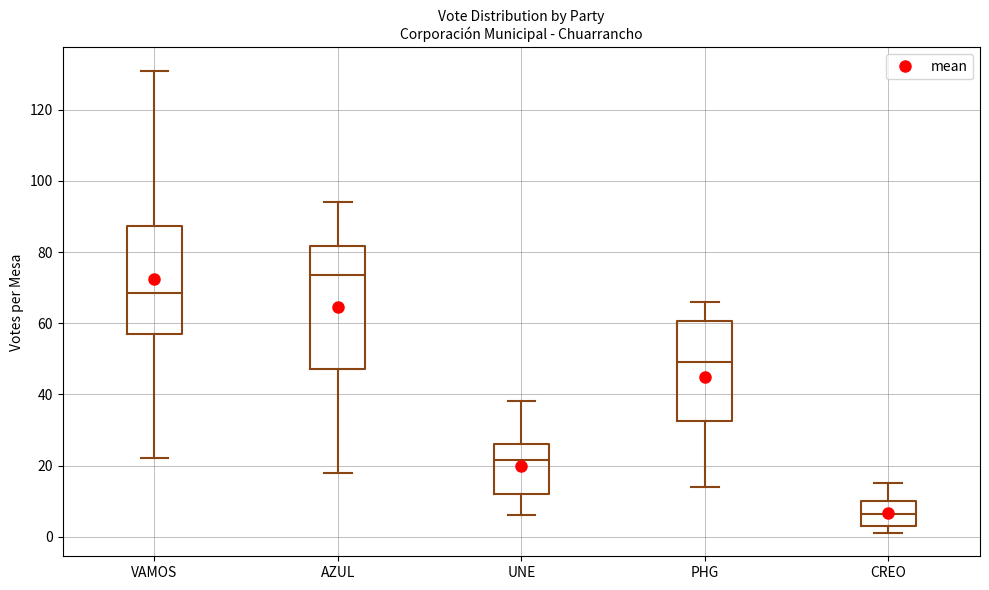

Reading left to right, transcribe this box plot: for each box, give where its median line is, the range the box spans, and where its two whiskers end, as read against the y-axis. The values are not printed on the chart, so give them approximately, as read against the axis.

VAMOS: median 68, box 58 to 88, whiskers 22 to 132
AZUL: median 74, box 48 to 82, whiskers 18 to 94
UNE: median 22, box 12 to 26, whiskers 6 to 38
PHG: median 50, box 32 to 60, whiskers 14 to 66
CREO: median 6, box 4 to 10, whiskers 2 to 16